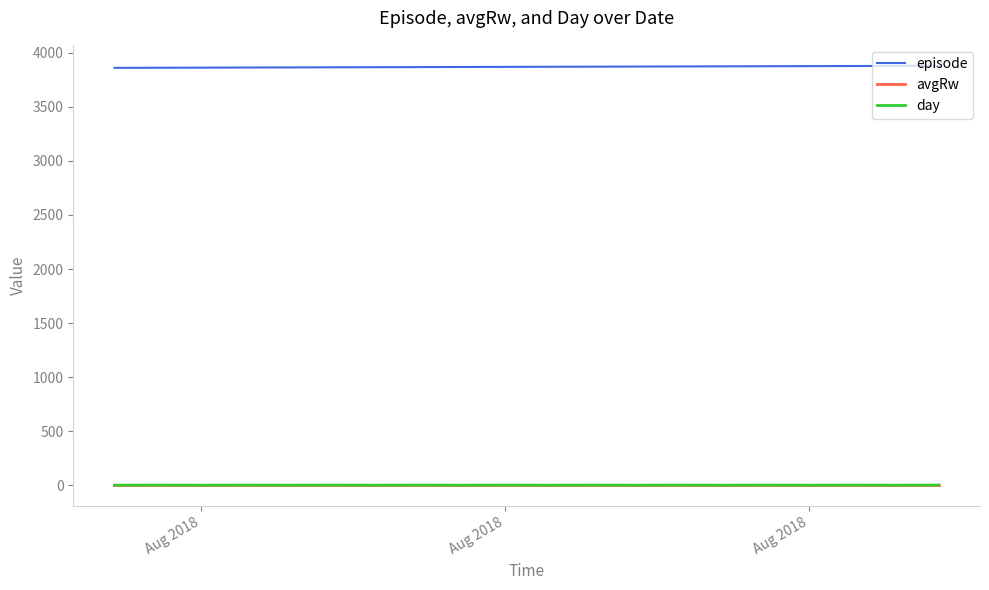

True or false: day and episode intersect in this chart.

False